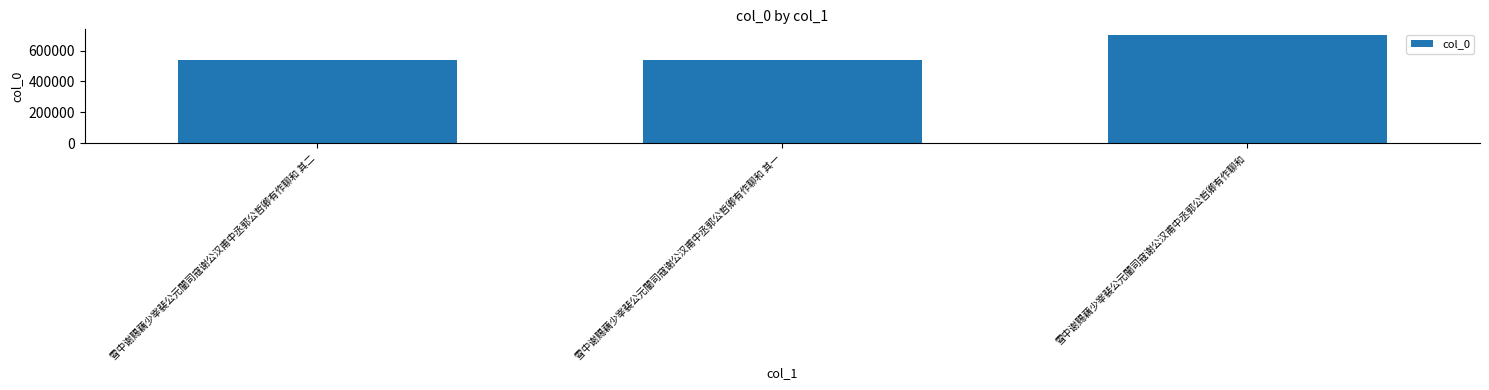

How many series are shown in this chart?

1